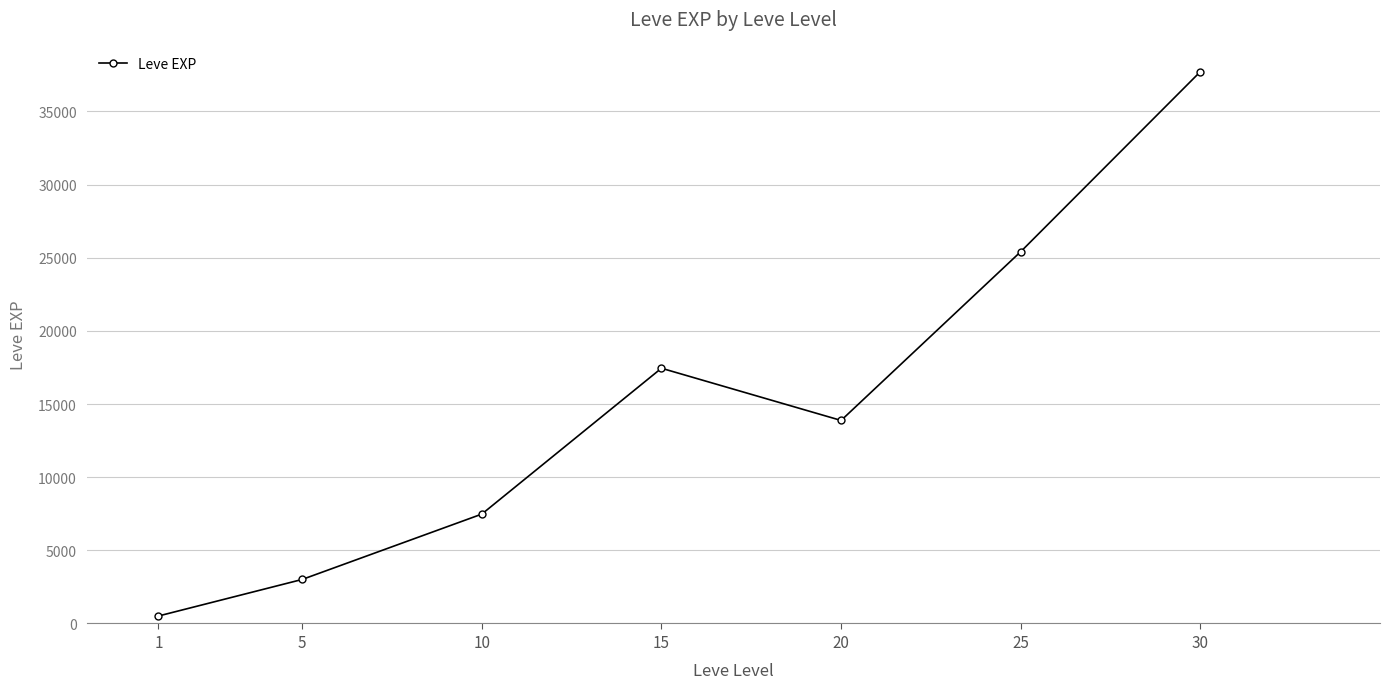

Is it true that the value at 5 is 3008.3?

True